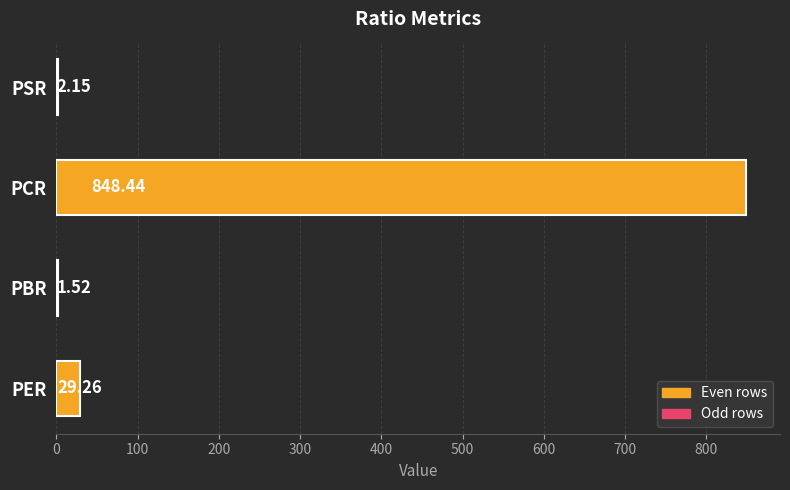

Which has a higher value, PSR or PCR?

PCR